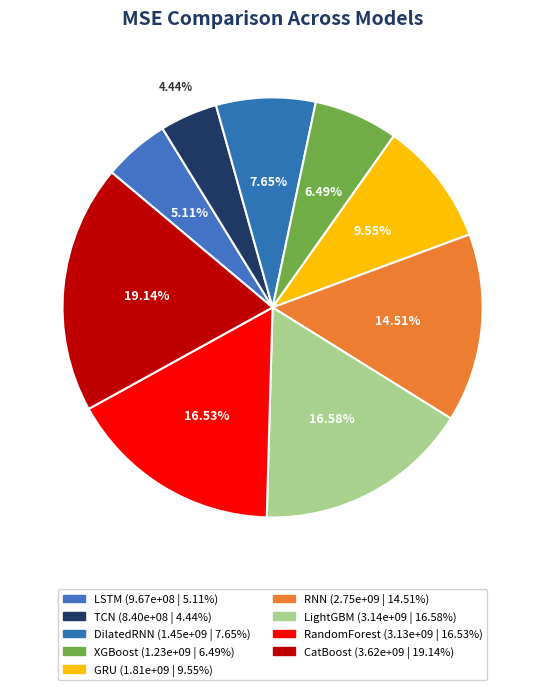

How many slices are in this pie chart?

9